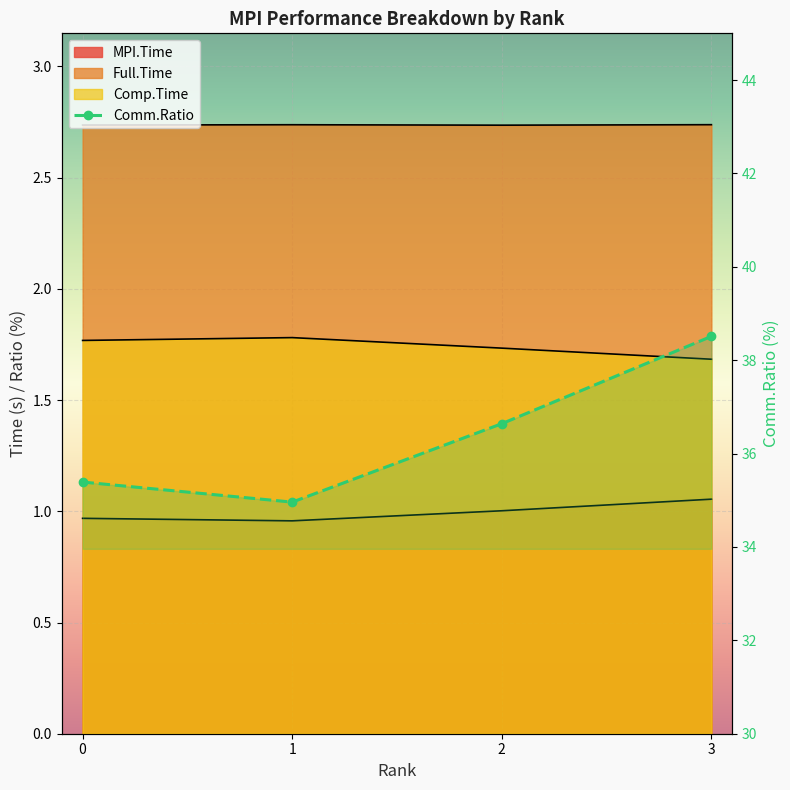

Reading left to right, list all the values displayed in this chart.

MPI.Time: 0=1.0	1=1.0	2=1.0	3=1.1
Full.Time: 0=2.7	1=2.7	2=2.7	3=2.7
Comp.Time: 0=1.8	1=1.8	2=1.7	3=1.7
Comm.Ratio: 0=35.4	1=35.0	2=36.6	3=38.5